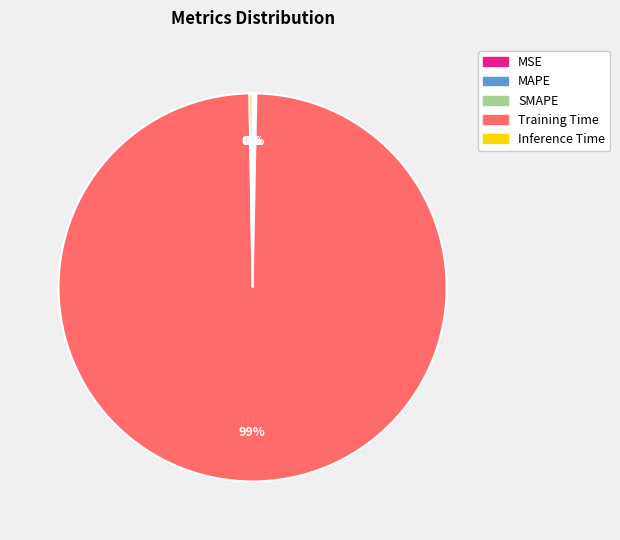

Which category has the biggest portion of the pie?

Training Time